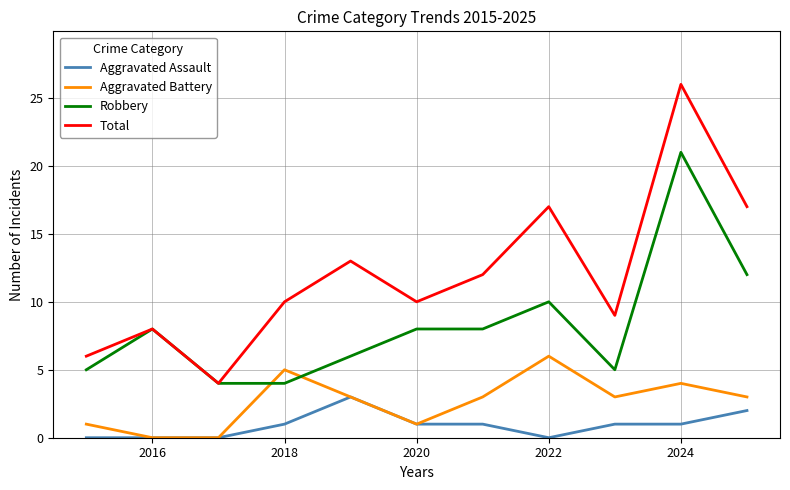

Count the number of data series in this chart.

4